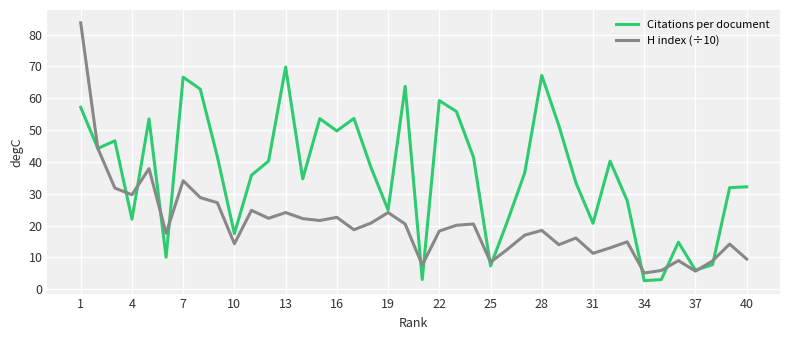

What is the lowest value of the H index (÷10) series?

5.1